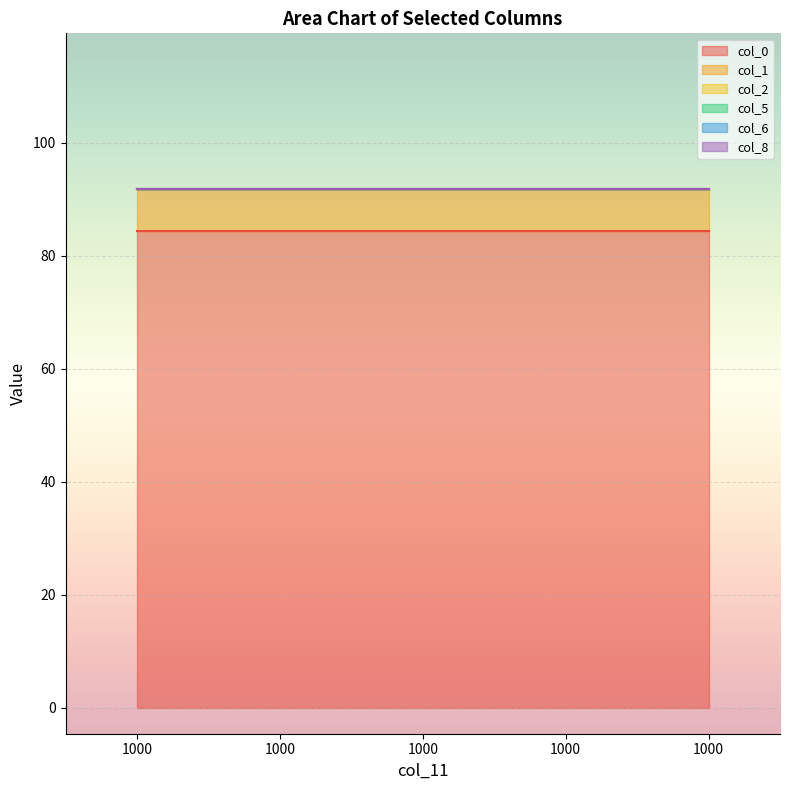

True or false: col_1 and col_2 cross at least once.

False